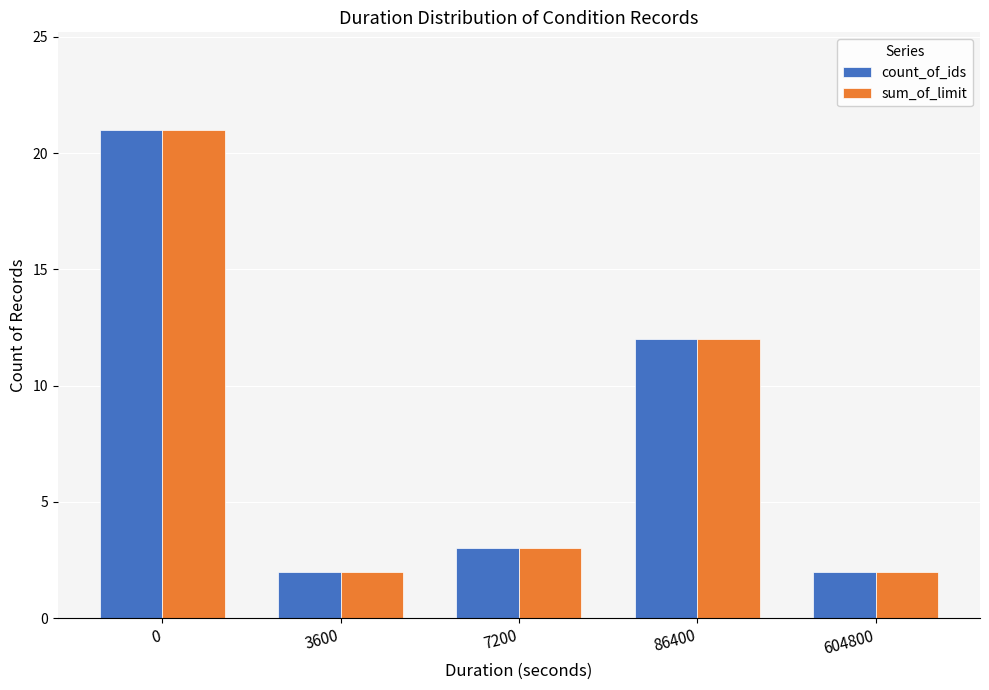

The value of count_of_ids at 86400 is 12. True or false?

True